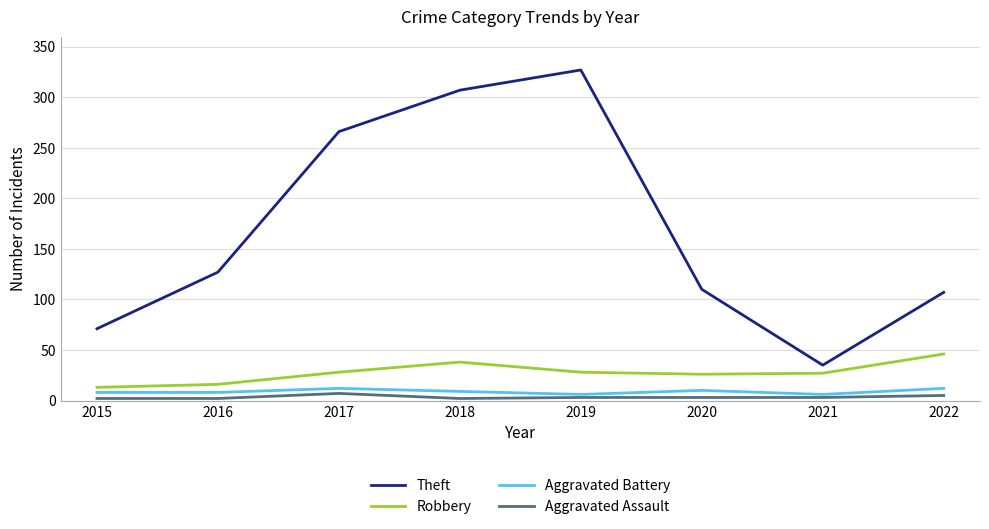

Which series has the largest range (max minus min)?

Theft